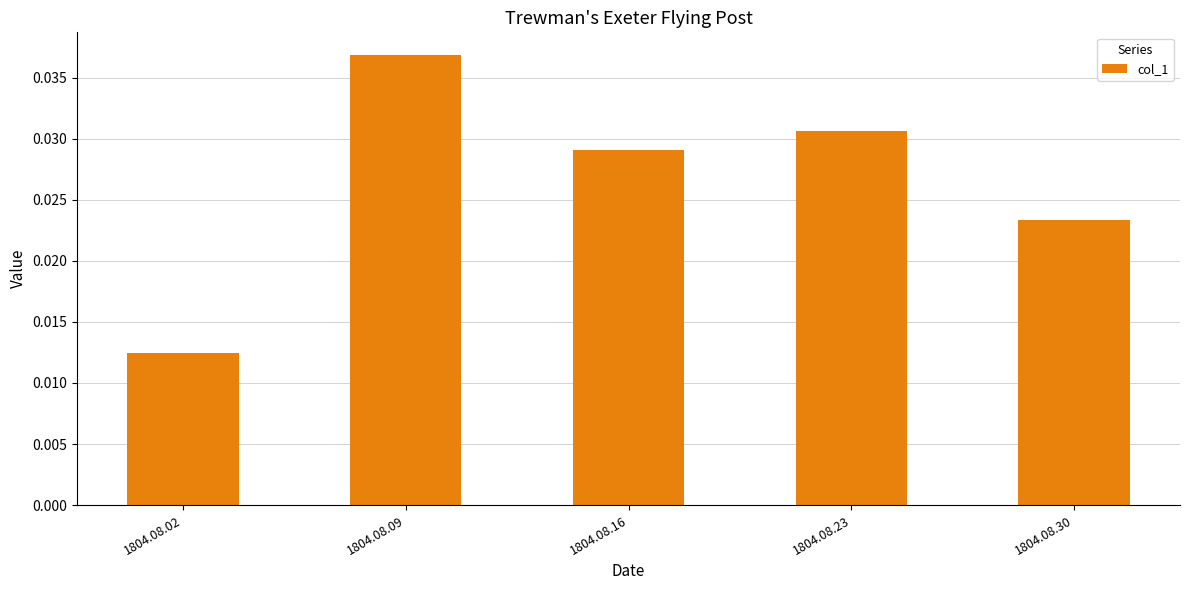

Rank the categories by value from lowest to highest.

1804.08.02, 1804.08.30, 1804.08.16, 1804.08.23, 1804.08.09